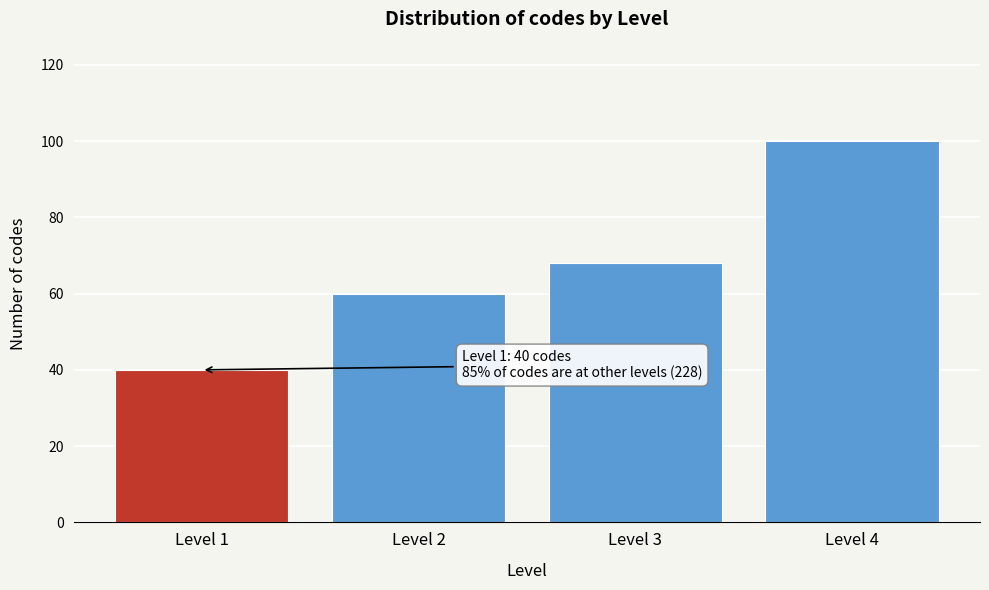

Reading right to left, transcribe all the data shown in this chart.

100	68	60	40